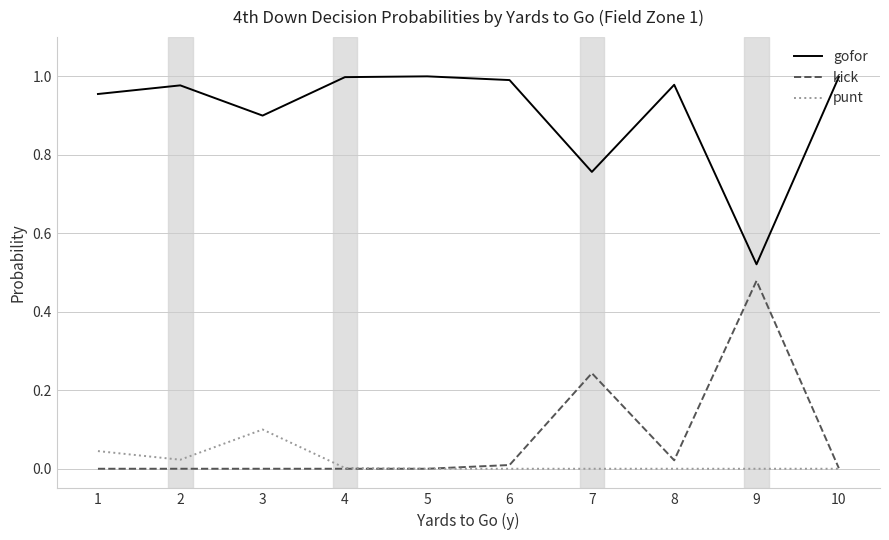

What is the spread (max minus min) of values at 3?

0.9